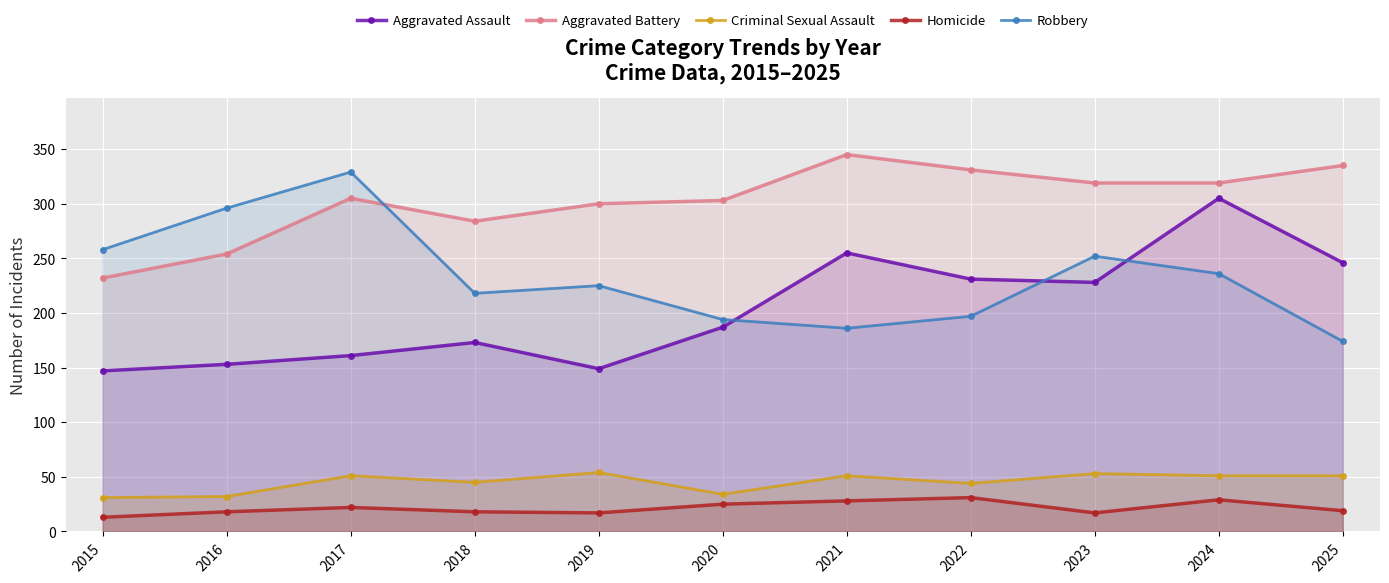

Is it true that Robbery equals 91 at 2017?

False